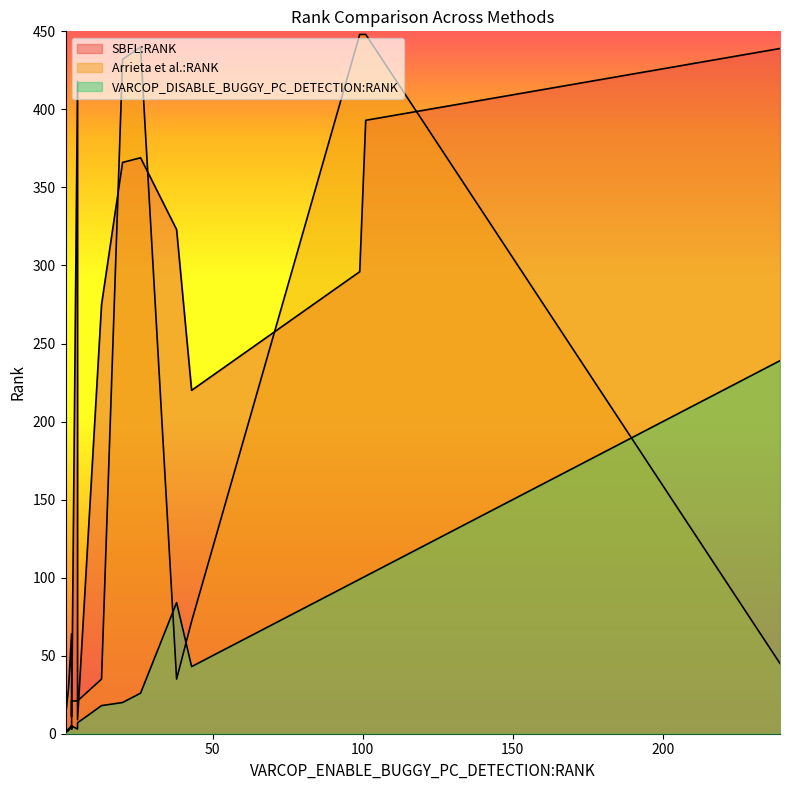

Reading left to right, list all the values displayed in this chart.

SBFL:RANK: 220	3	439	418	366	3	66	9	323	5	275	3	3	296	393	3	2	2	1	369
Arrieta et al.:RANK: 72	21	45	21	432	29	8	21	35	64	35	11	21	448	448	21	21	21	11	440
VARCOP_DISABLE_BUGGY_PC_DETECTION:RANK: 43	2	239	3	20	2	1	7	84	5	18	3	5	99	101	2	2	2	1	26